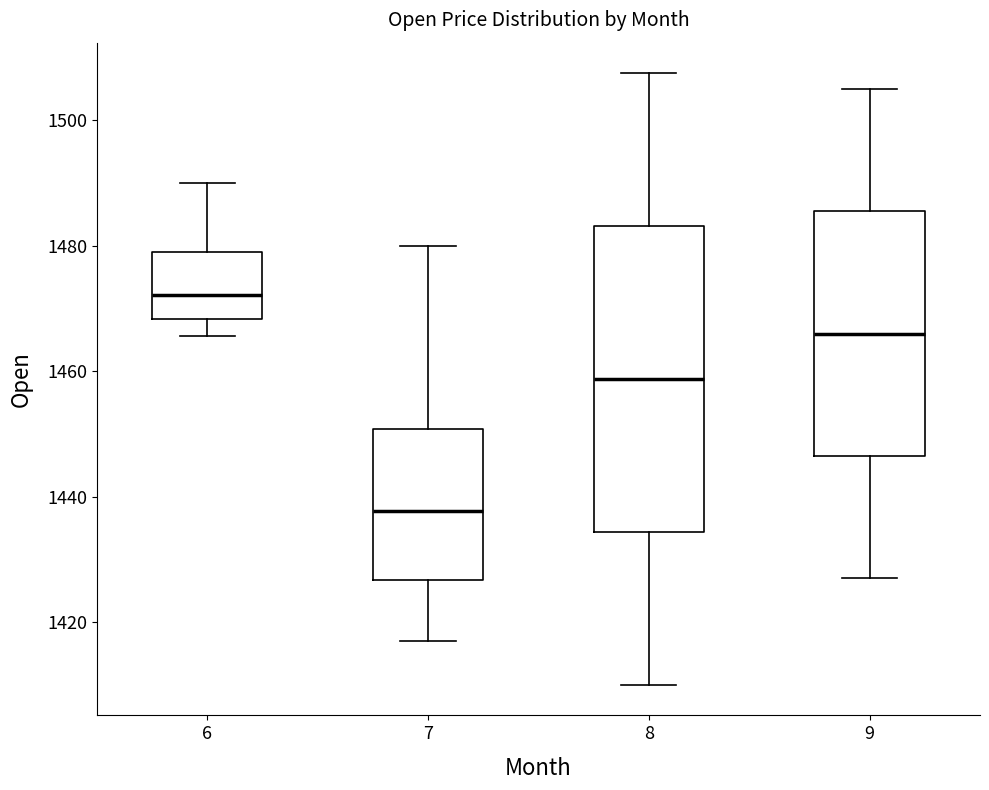

Reading left to right, transcribe this box plot: for each box, give where its median line is, the range the box spans, and where its two whiskers end, as read against the y-axis. The values are not printed on the chart, so give them approximately, as read against the axis.

6: median 1472, box 1468 to 1480, whiskers 1466 to 1490
7: median 1438, box 1426 to 1450, whiskers 1418 to 1480
8: median 1458, box 1434 to 1484, whiskers 1410 to 1508
9: median 1466, box 1446 to 1486, whiskers 1428 to 1506